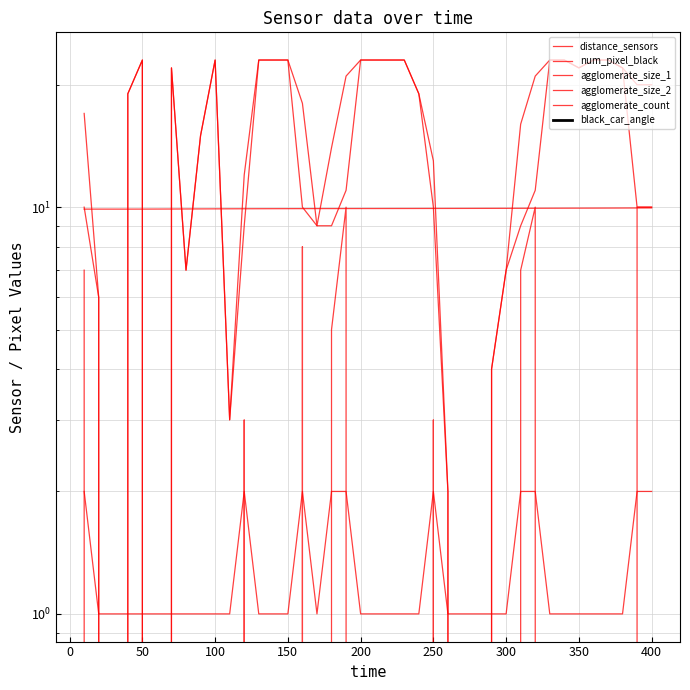

What is the difference between the second highest and minimum values in the agglomerate_count series?

1.0